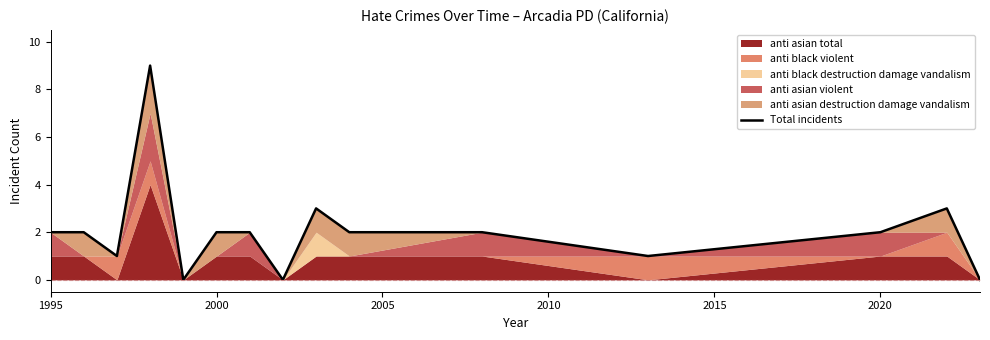

What is the greatest value displayed?

9